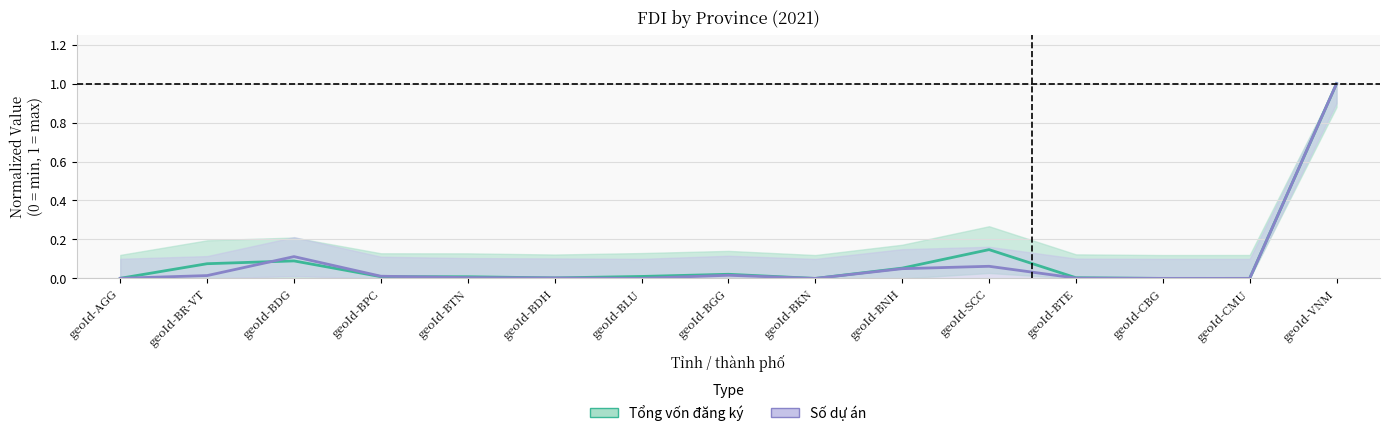

What is the difference between the Tổng vốn đăng ký values at geoId-BDG and geoId-BLU?

0.1